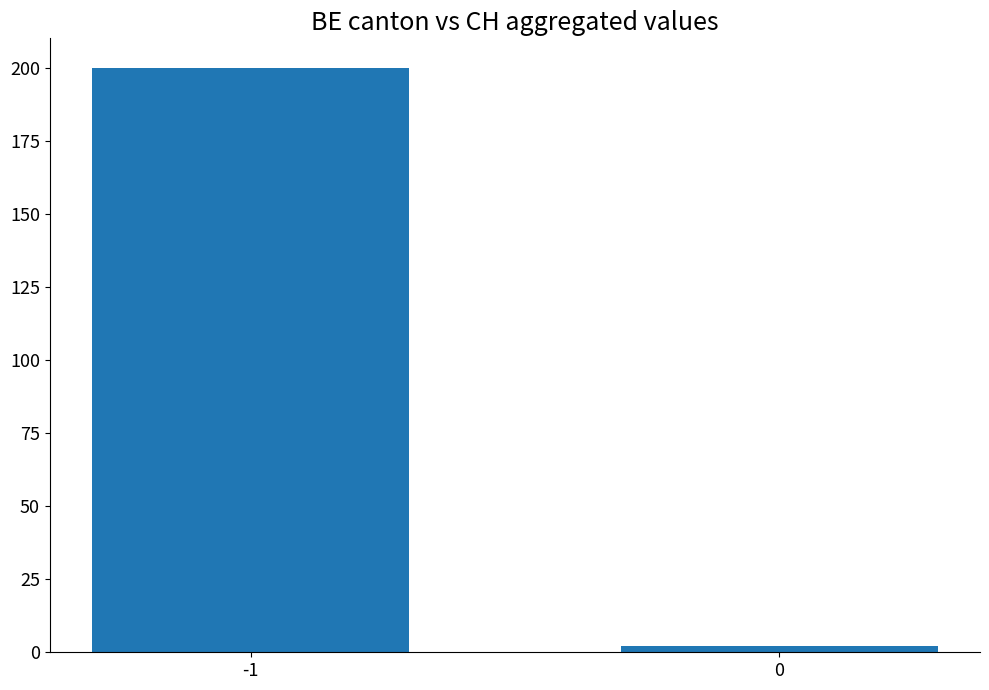

Between -1 and 0, which is larger?

-1